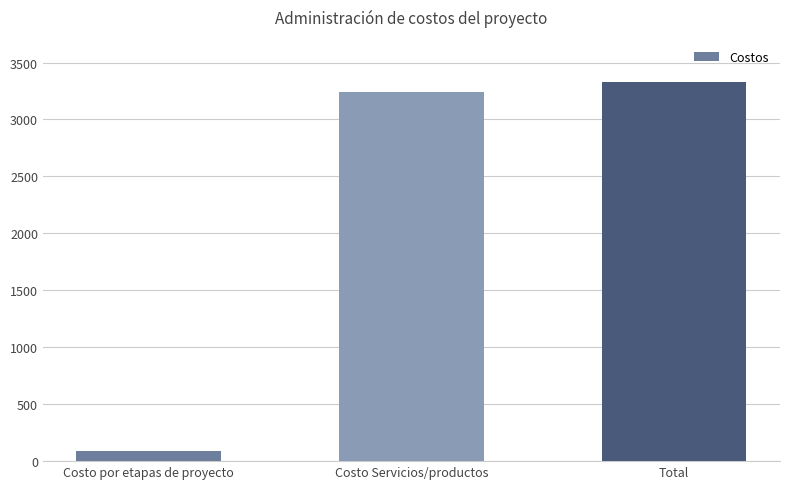

What is the value of the 3rd bar from the left?

3330.2